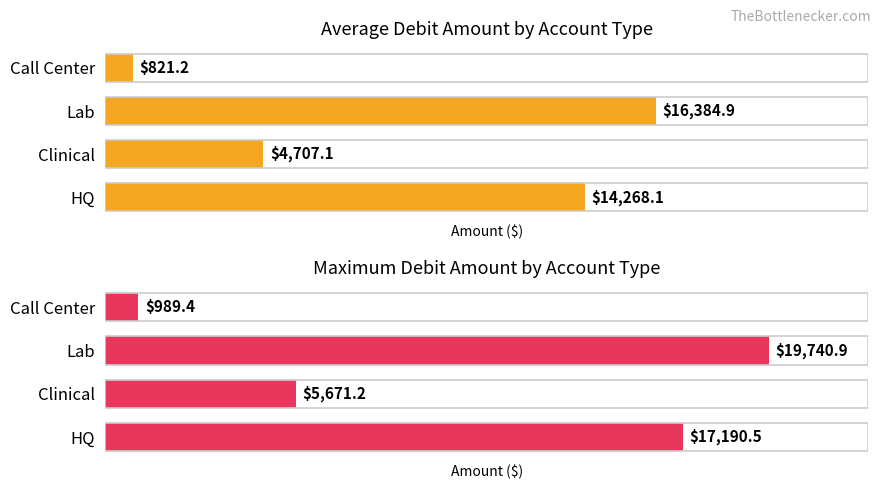

How many data points in Average DebitAmt (est.) are less than 14268?

2